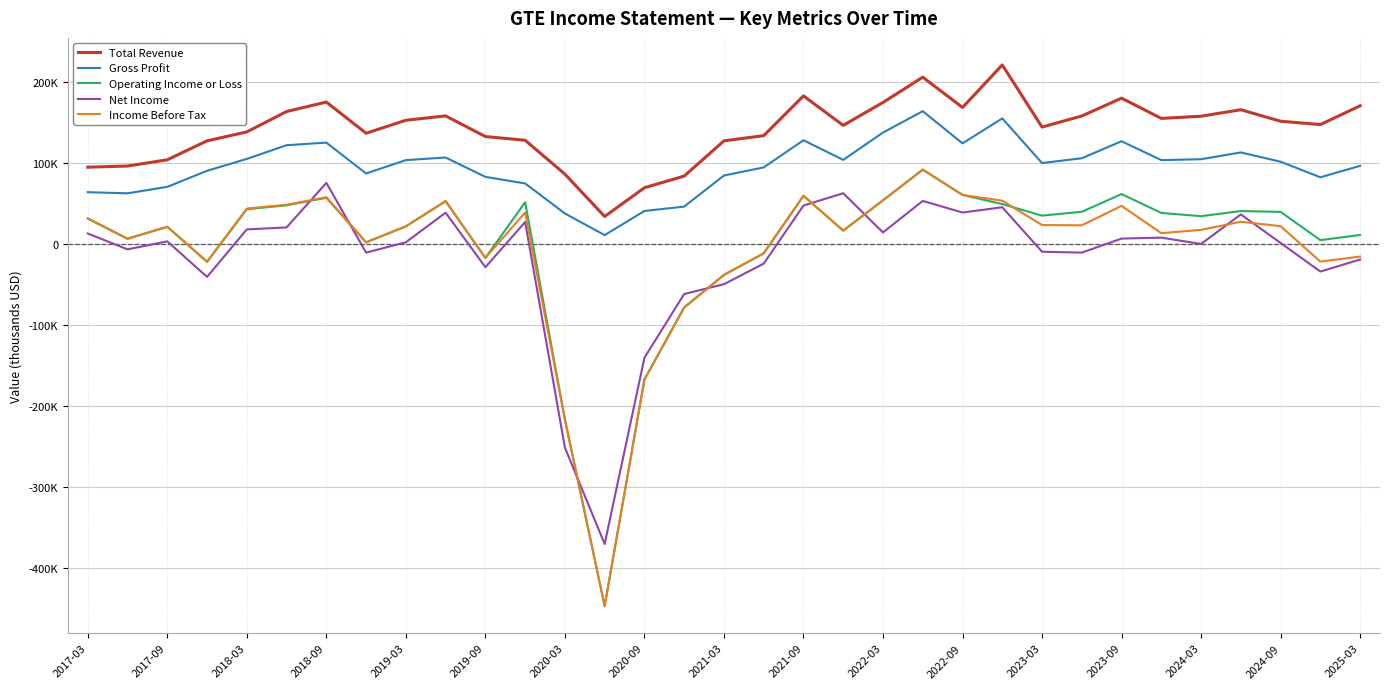

How many times do Operating Income or Loss and Income Before Tax cross each other?

3